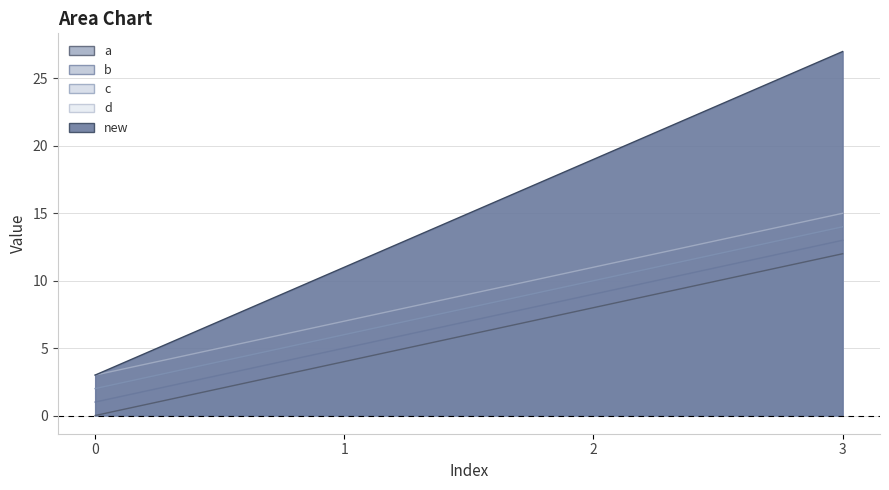

Is the value of d at 2 greater than the value of b at 3?

No